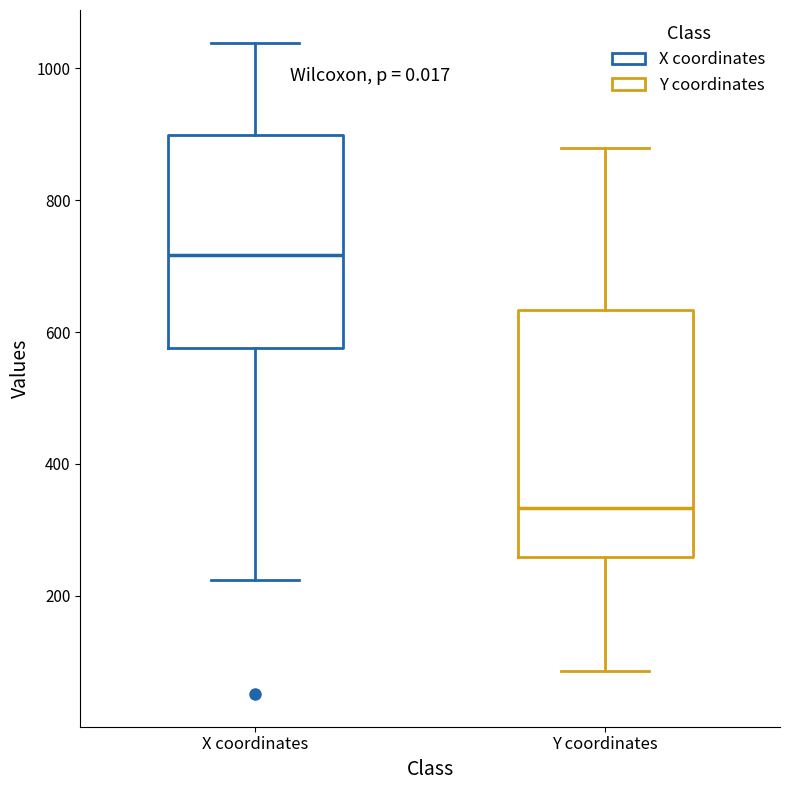

Where is the lower edge of the box for Y coordinates on the y-axis? The values are not printed on the chart, so give them approximately, as read against the axis.

260